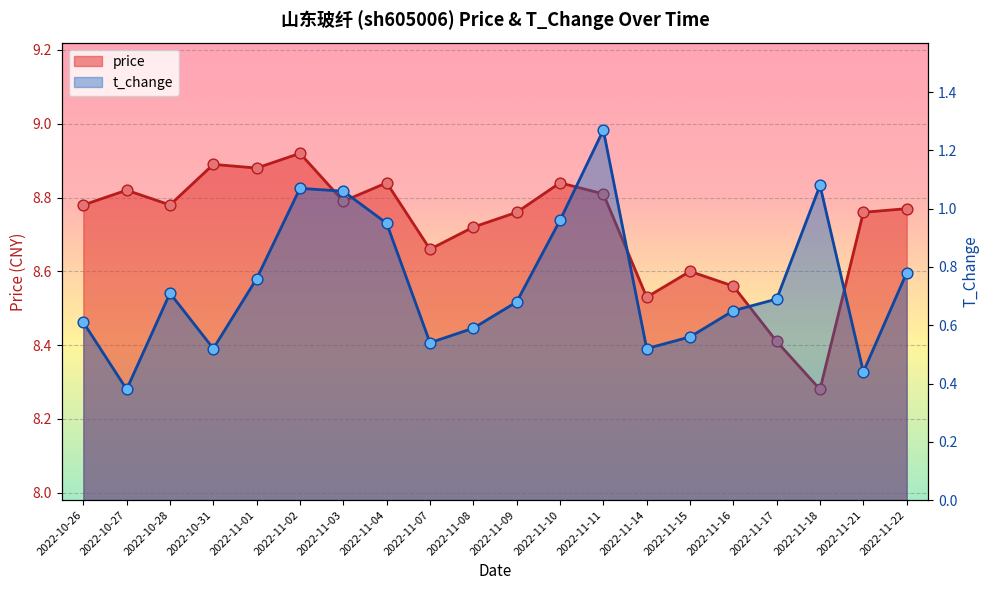

Which series contains the highest Y value?

price